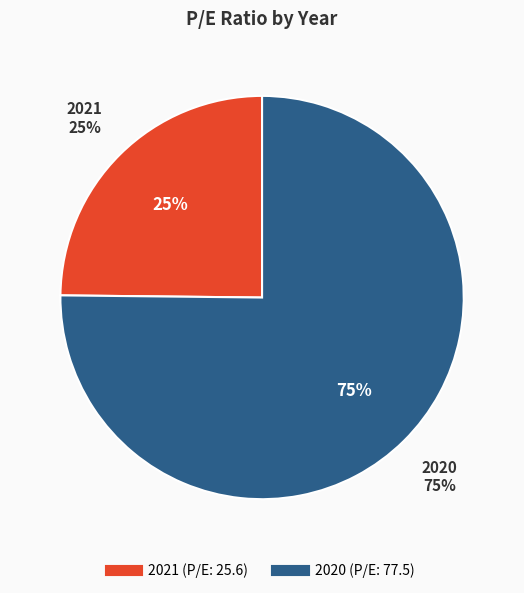

To the nearest percent, what is the average slice percentage?

50%